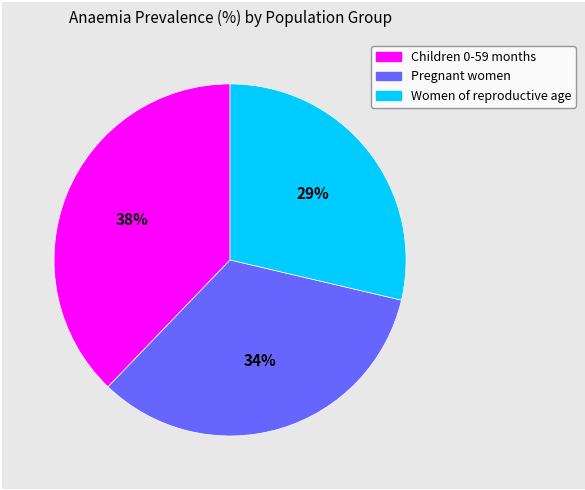

Is it true that Children 0-59 months is 38% of the pie?

True